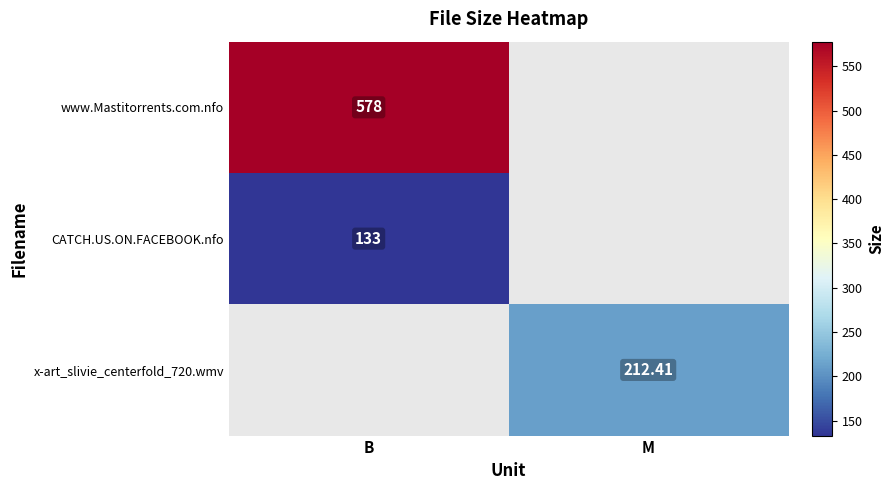

At how many categories does at least one series exceed 358?

1